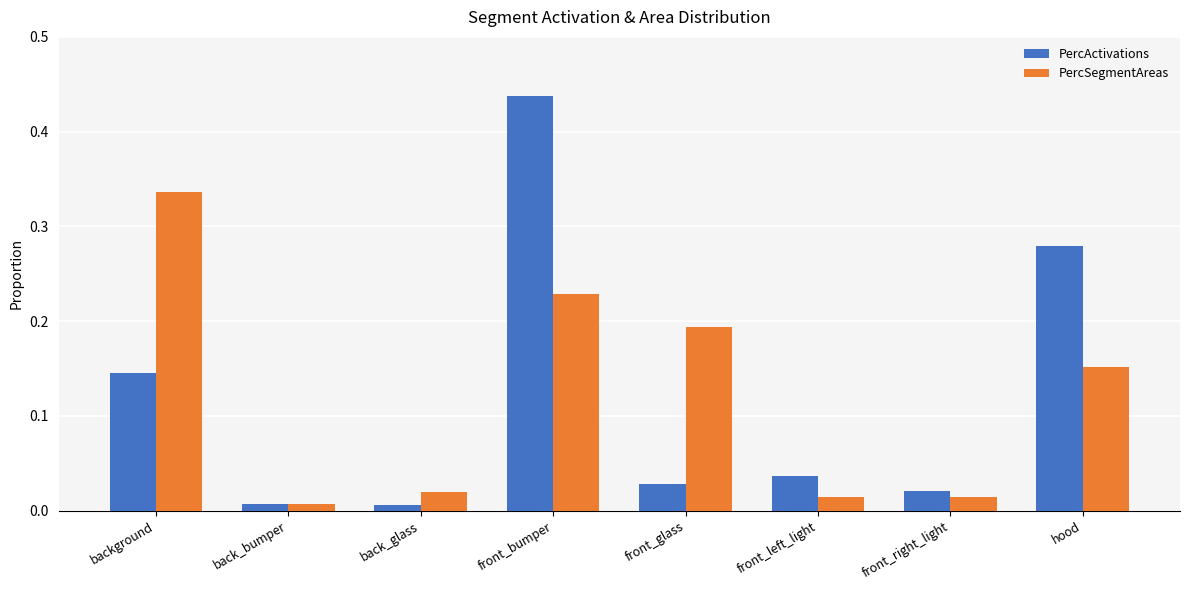

What is the label of the 8th bar from the right?

background